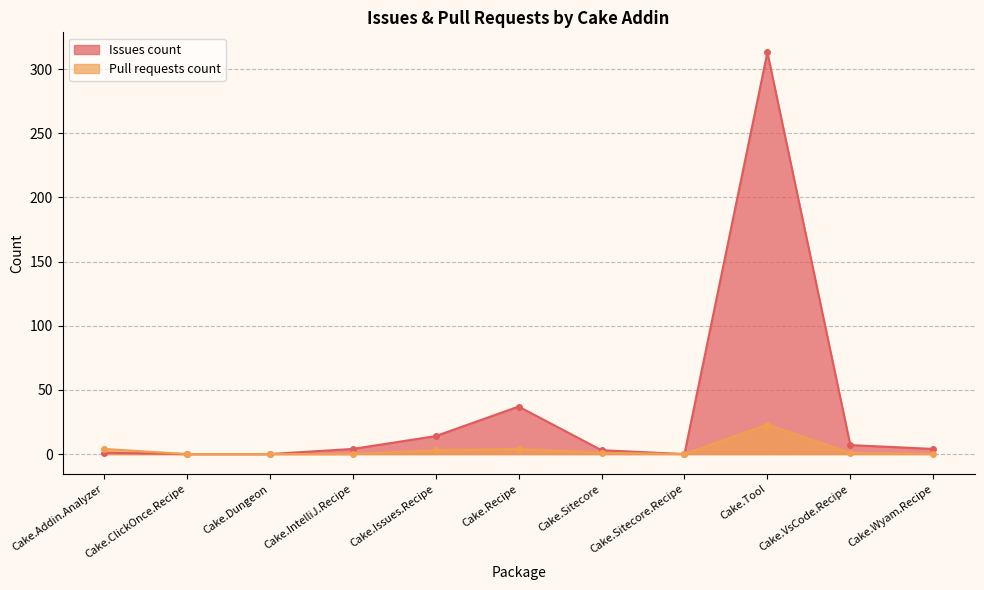

List the series in order of their peak value, highest first.

Issues count, Pull requests count